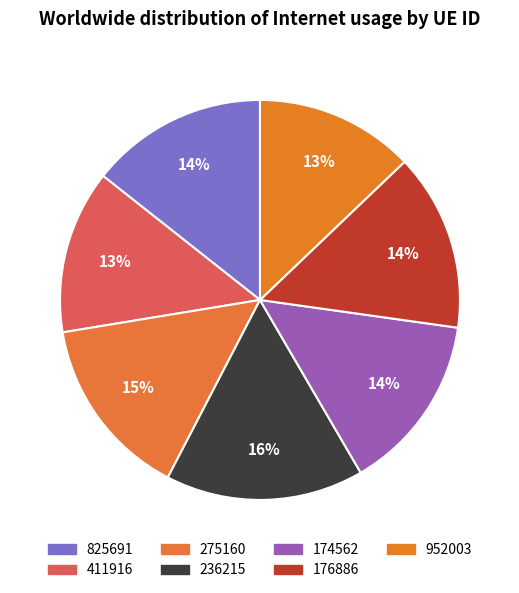

Which has a higher value, 176886 or 236215?

236215